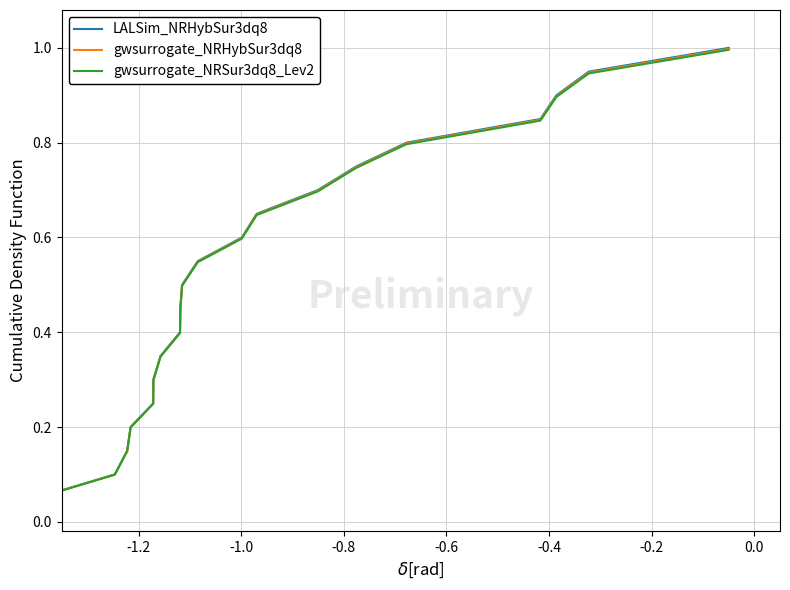

What is the greatest value displayed?

1.0